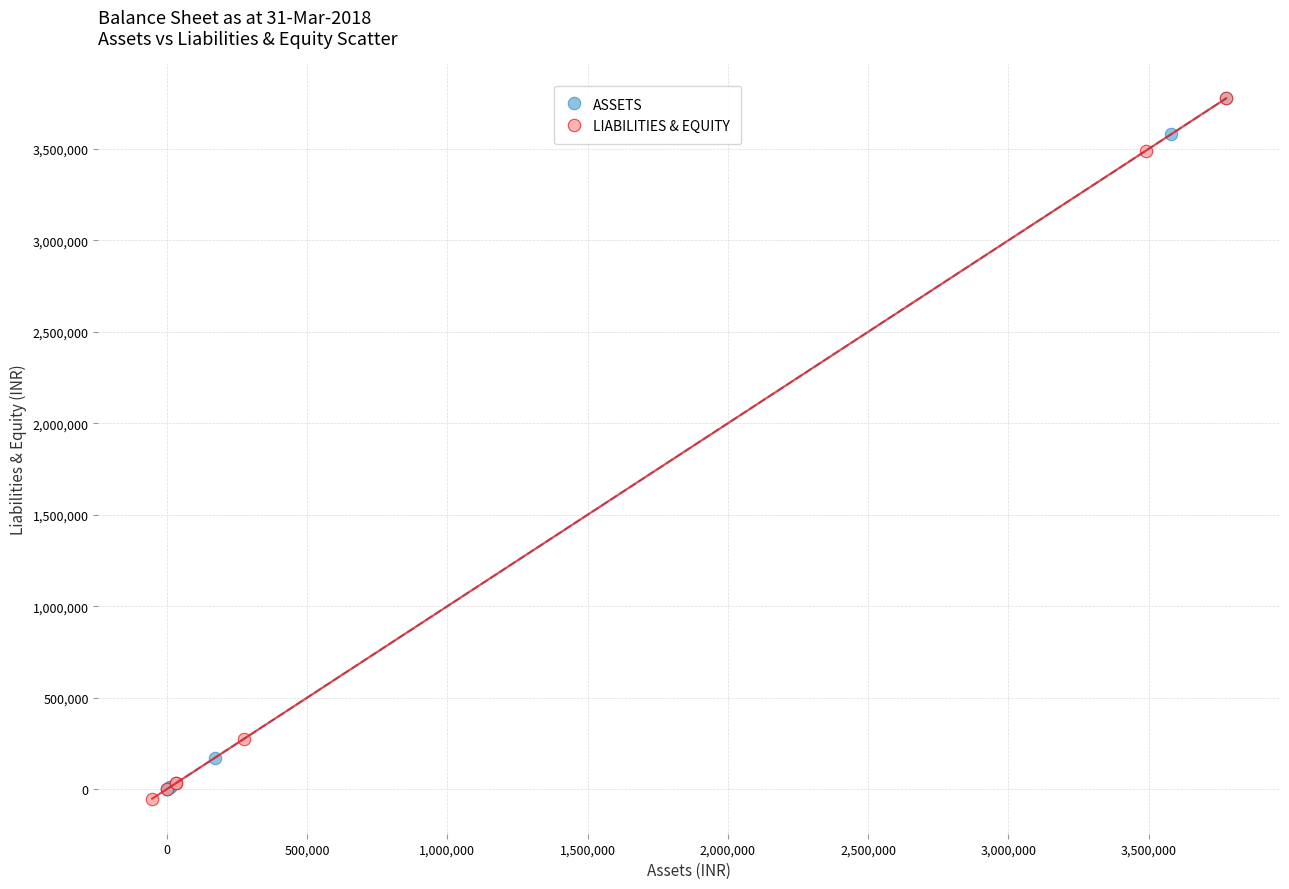

Which series reaches the minimum Y coordinate?

LIABILITIES & EQUITY